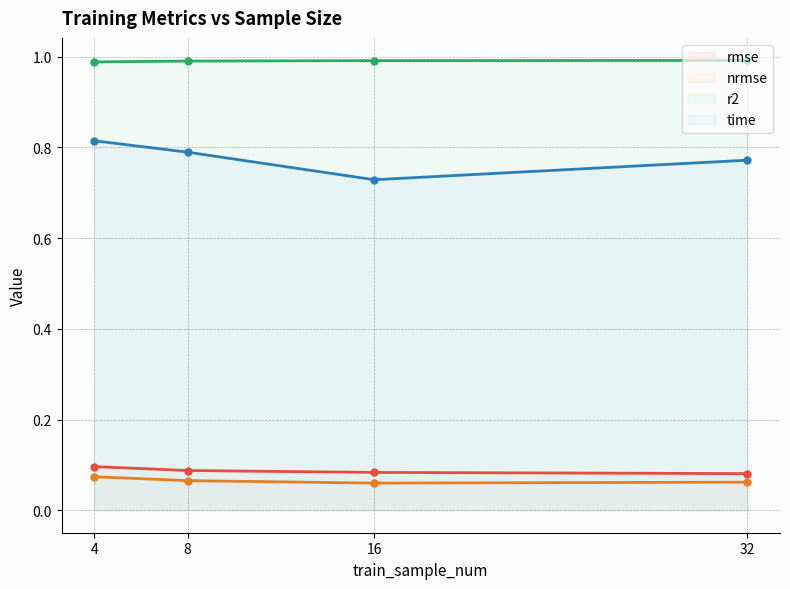

What is the difference between the time values at 16 and 4?

0.1